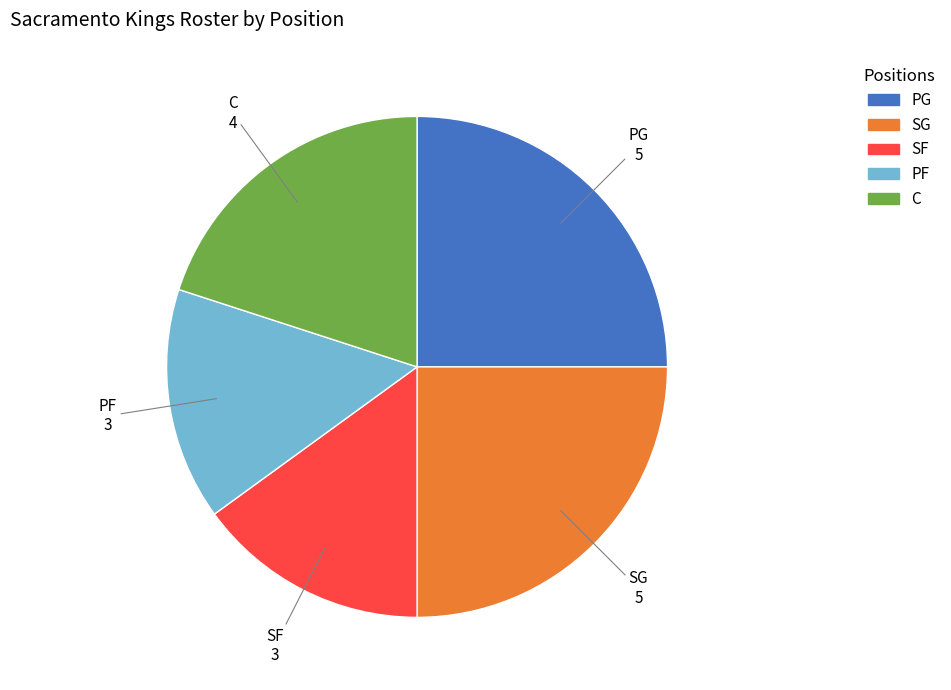

Does PF account for over 50% of the chart?

No